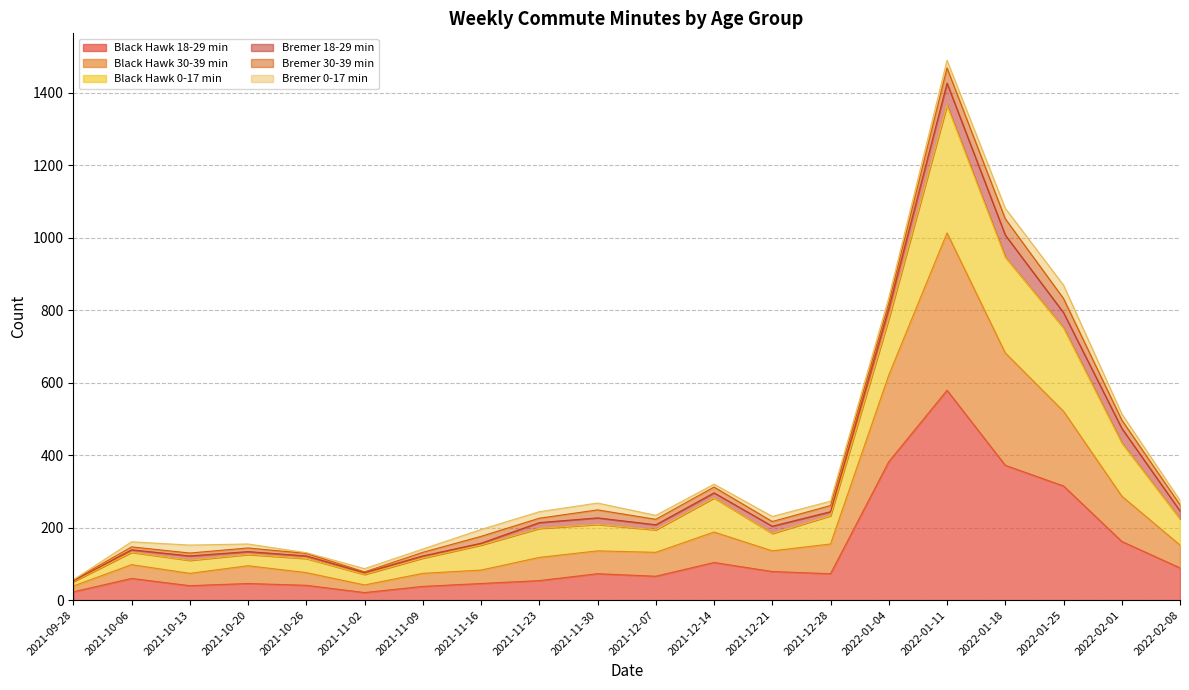

What is the value of the Black Hawk 18-29 min point at the 14th from the left?

73